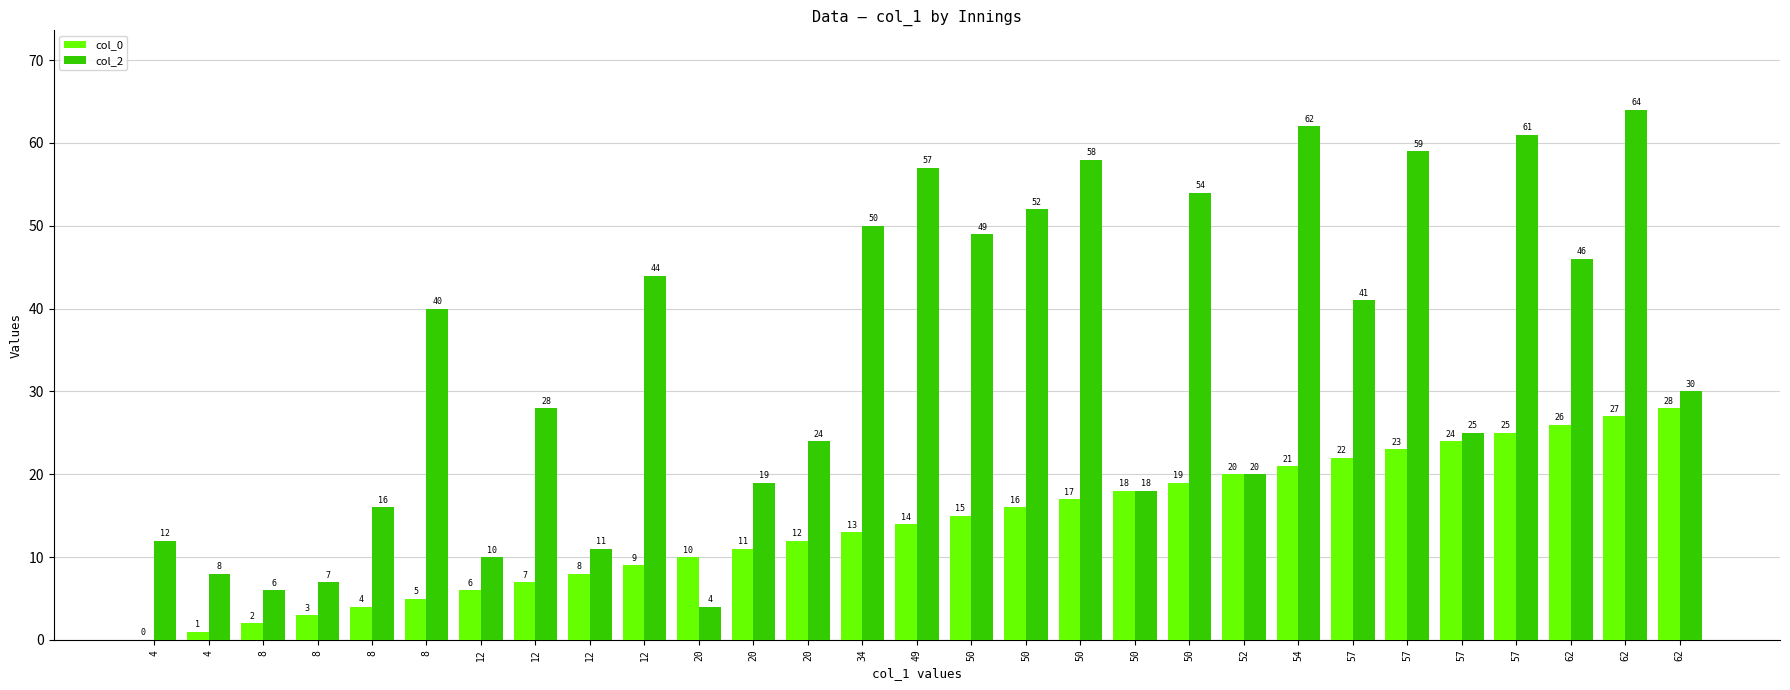

What is the difference between the maximum and second lowest values in the col_2 series?

58